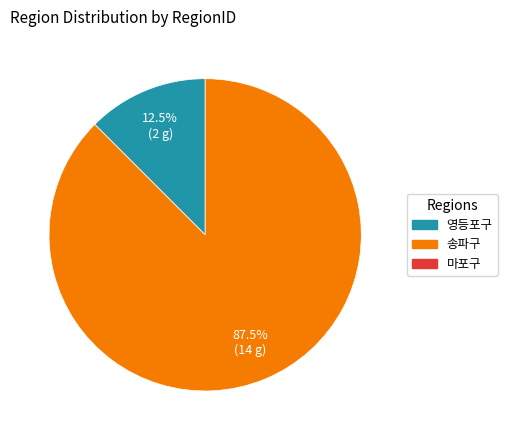

Count the number of slices in the pie.

2